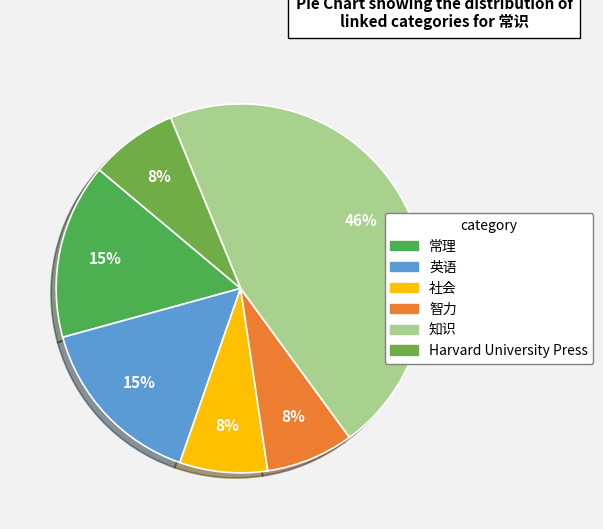

Between 社会 and 英语, which is larger?

英语